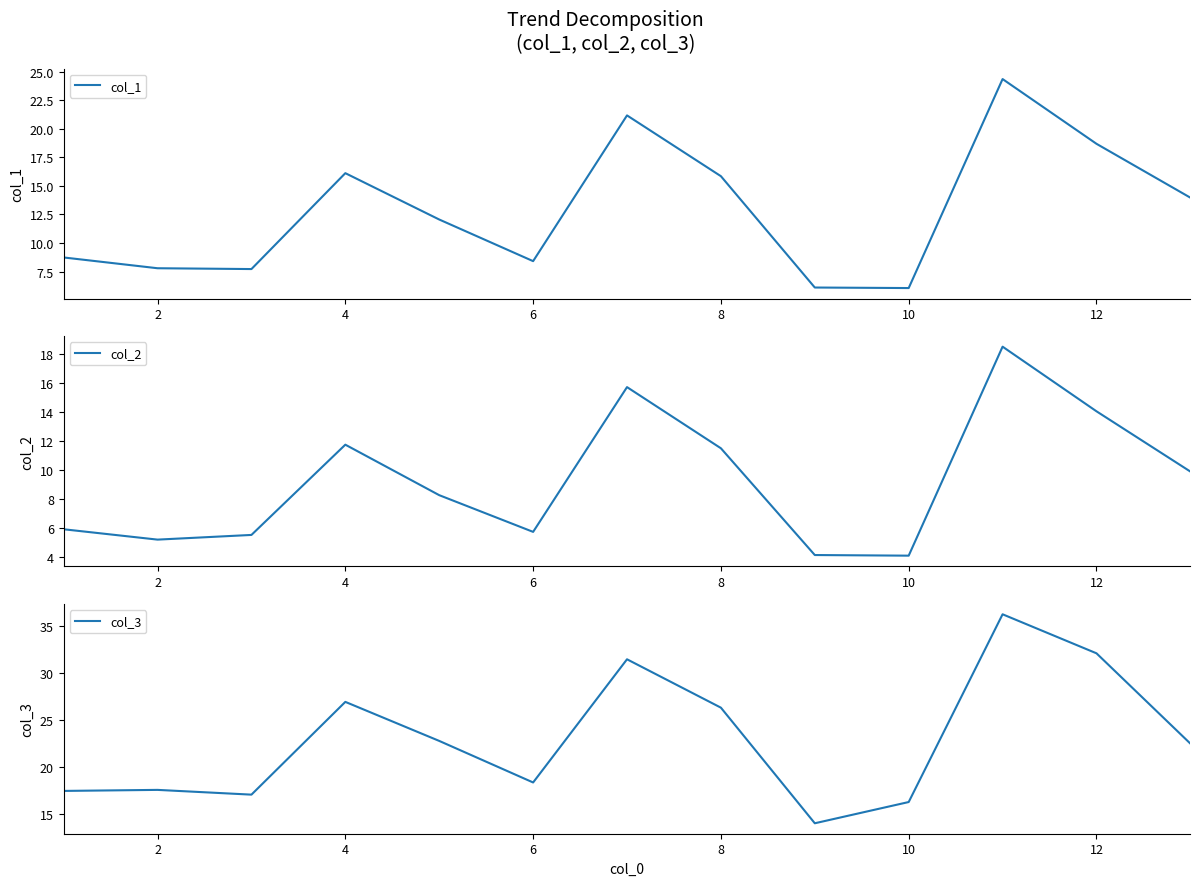

Which series has the largest total across all categories?

col_3